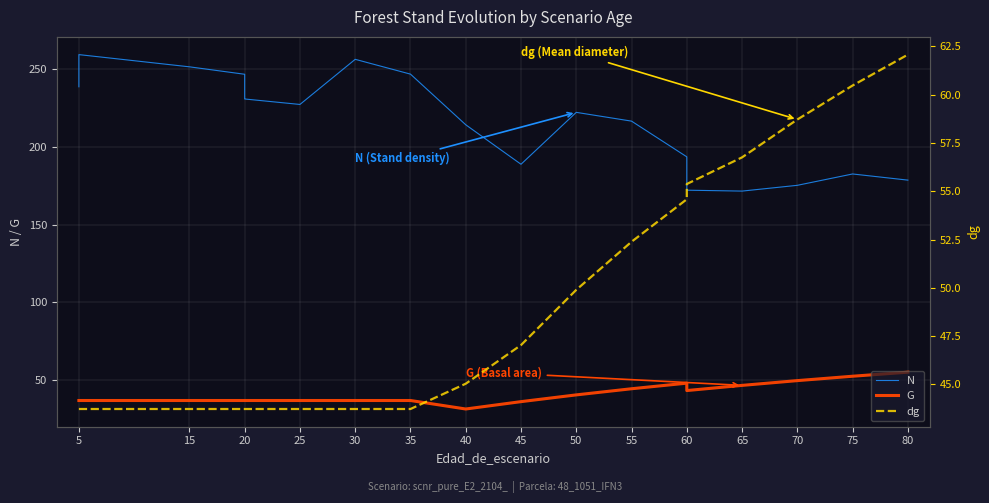

True or false: dg and N cross at least once.

False